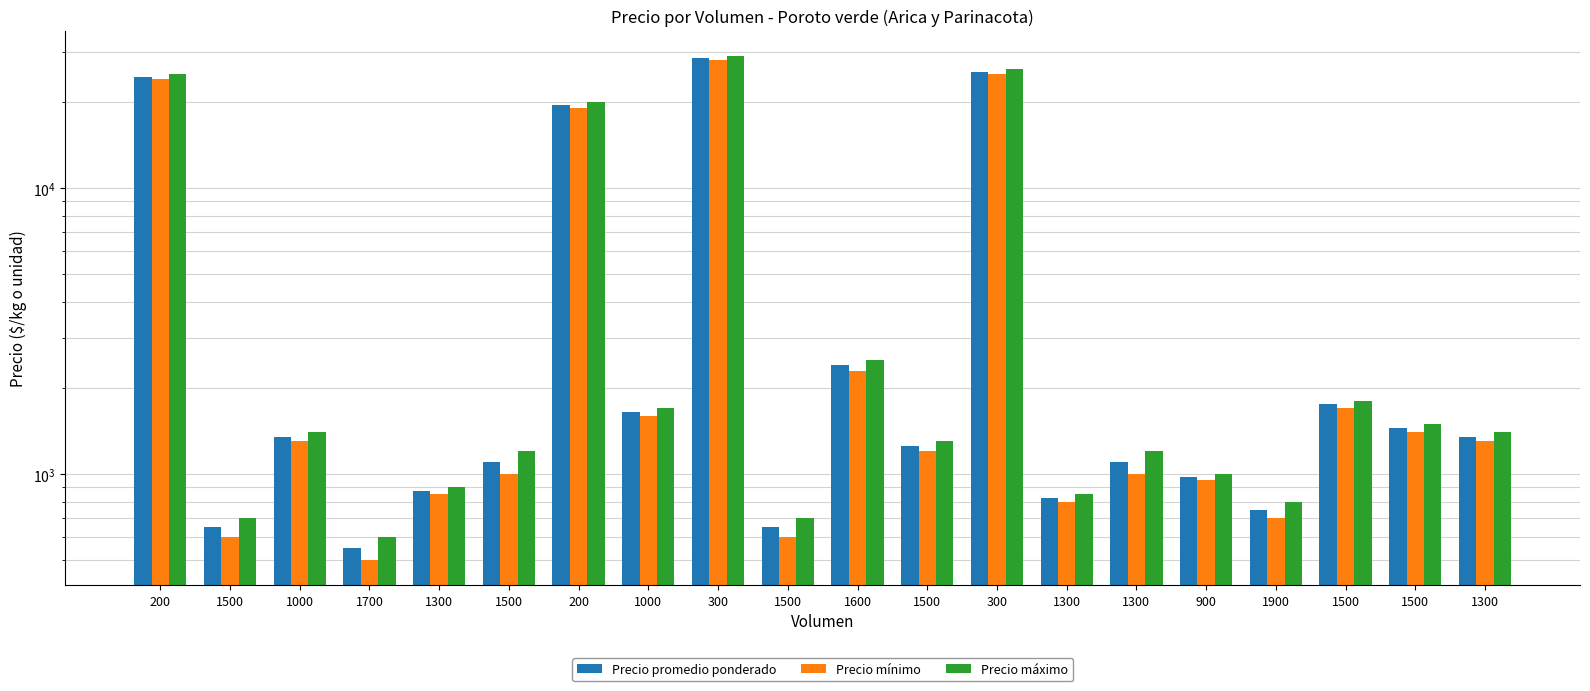

How many data points in Precio mínimo are less than 1300?

10